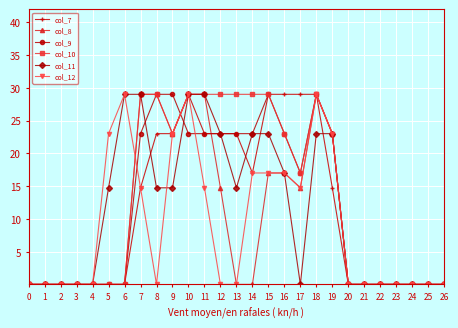

Count the col_9 values in the range 0 to 23.

23